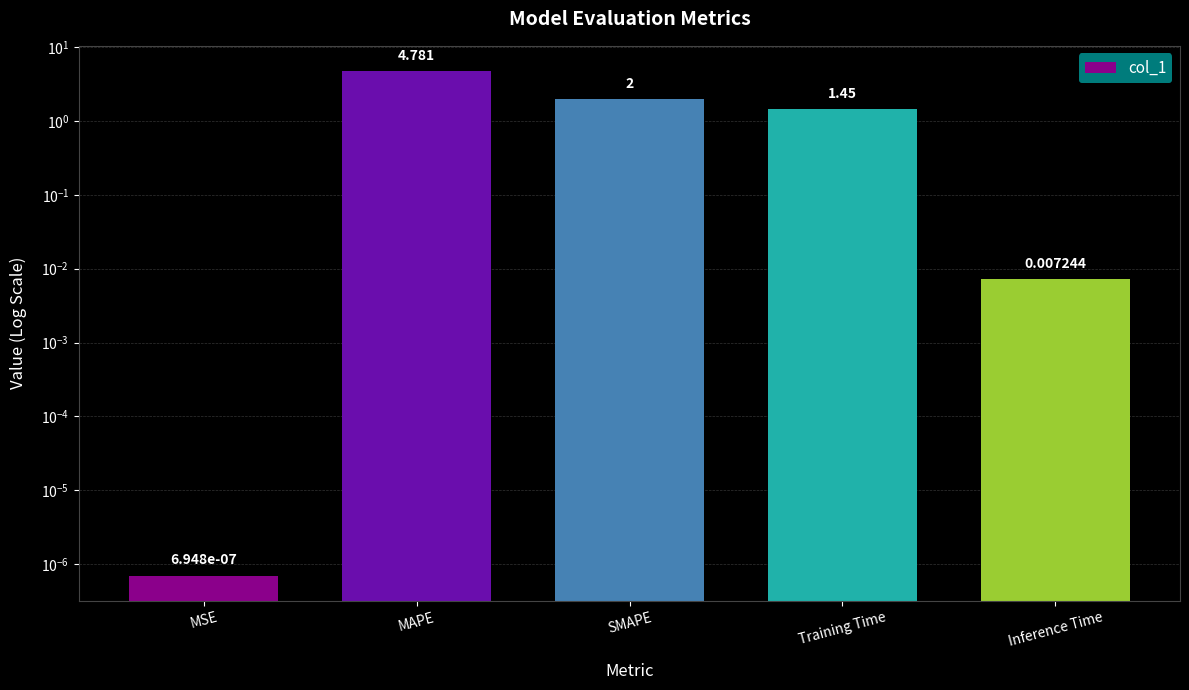

What is the average value?

1.6